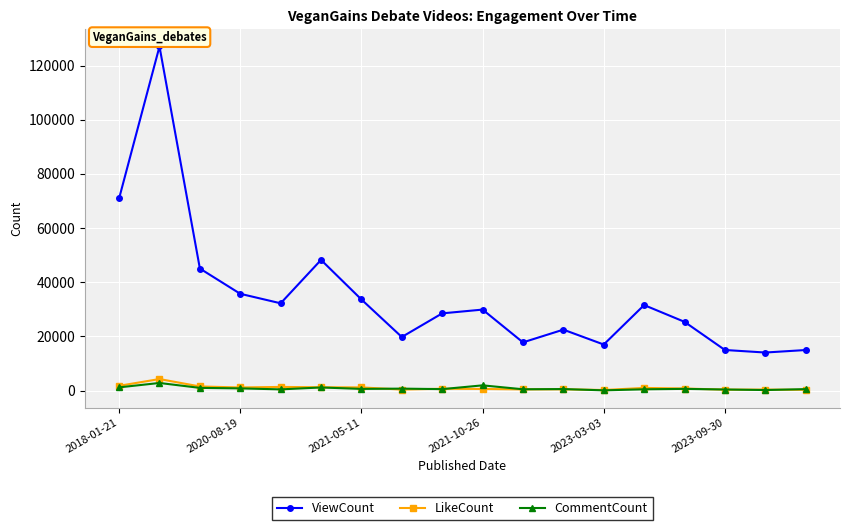

True or false: ViewCount and CommentCount cross at least once.

False